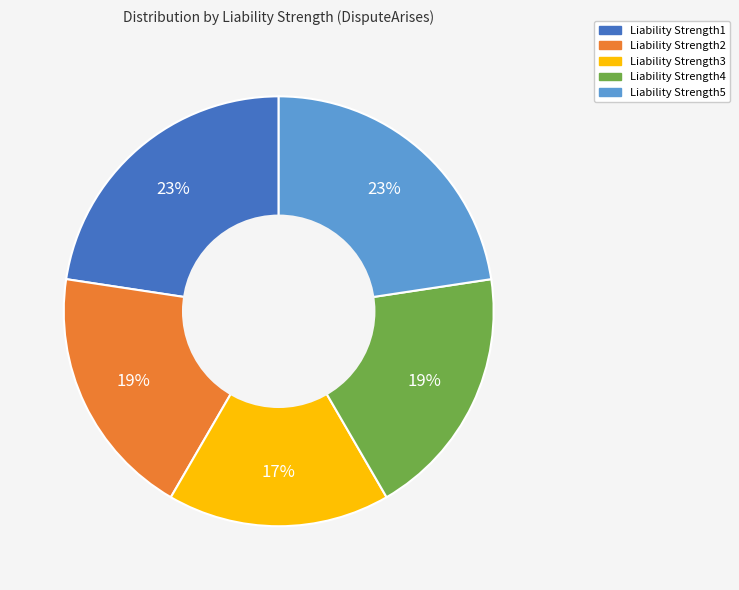

To the nearest percent, what portion does Liability Strength5 represent?

23%